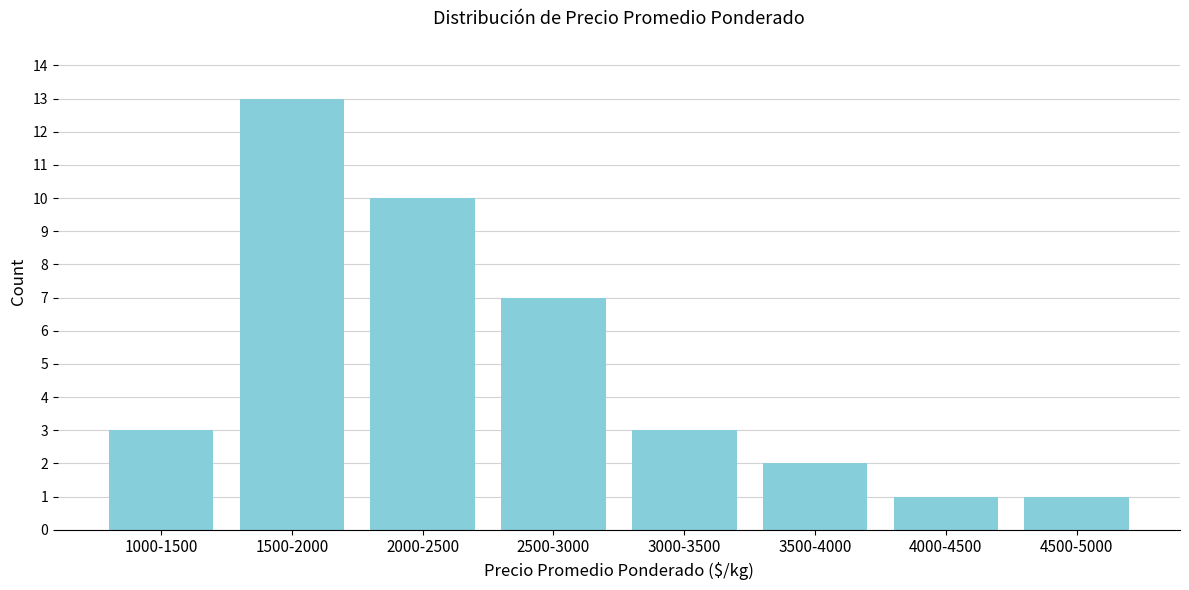

Reading left to right, extract all data points from this chart.

3	13	10	7	3	2	1	1